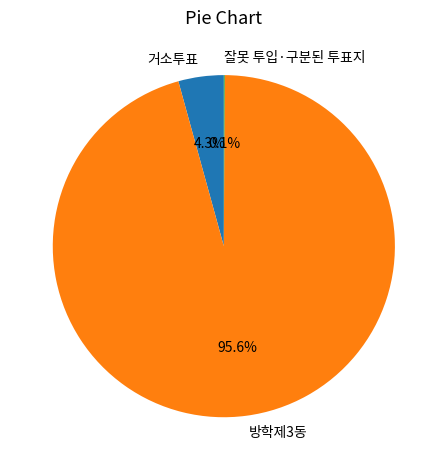

Does 거소투표 represent more than half of the total?

No